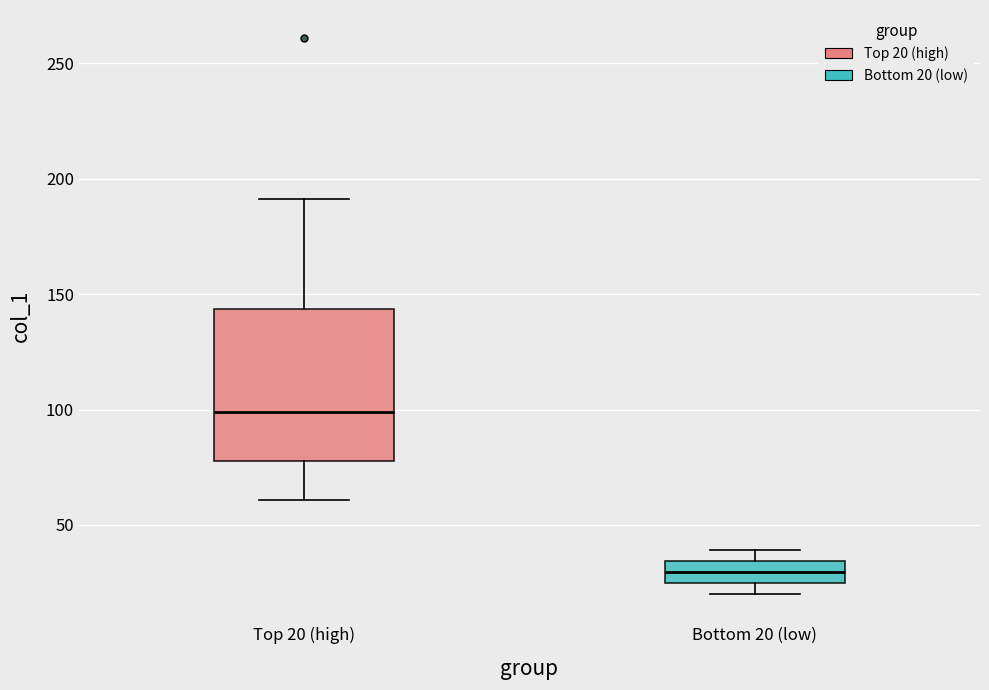

Where is the lower edge of the box for Bottom 20 (low) on the y-axis? The values are not printed on the chart, so give them approximately, as read against the axis.

25